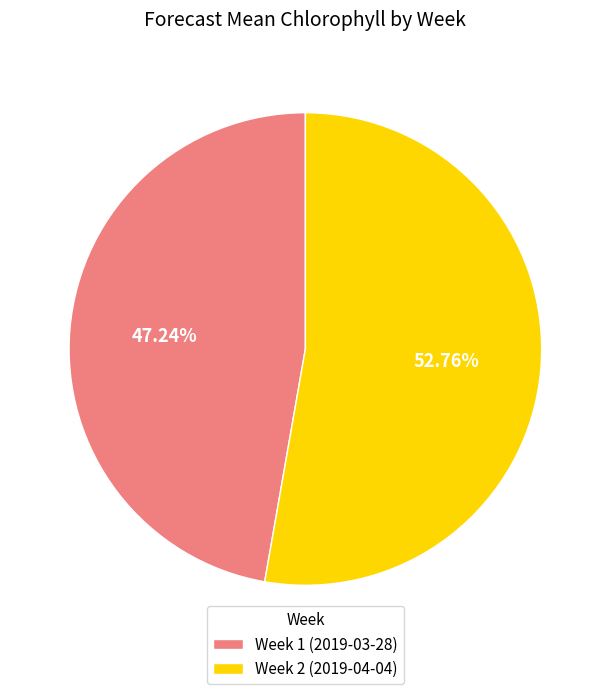

Is it true that Week 1 (2019-03-28) is 41% of the pie?

False